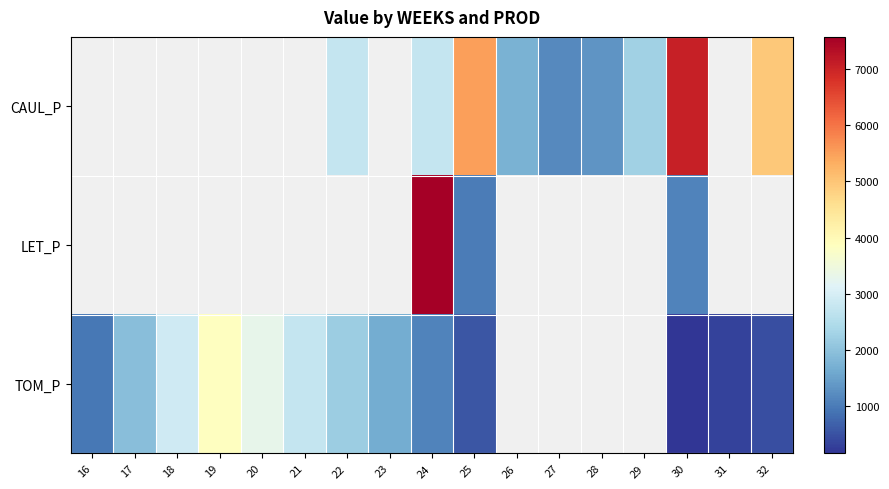

Is the value of TOM_P at 27 greater than the value of LET_P at 28?

No